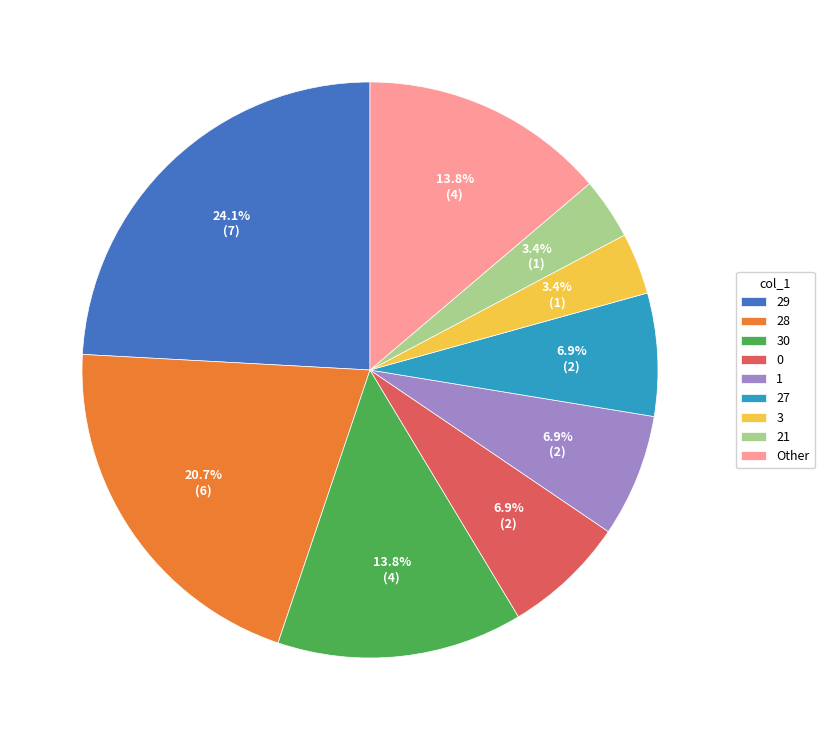

Which category has the biggest portion of the pie?

29